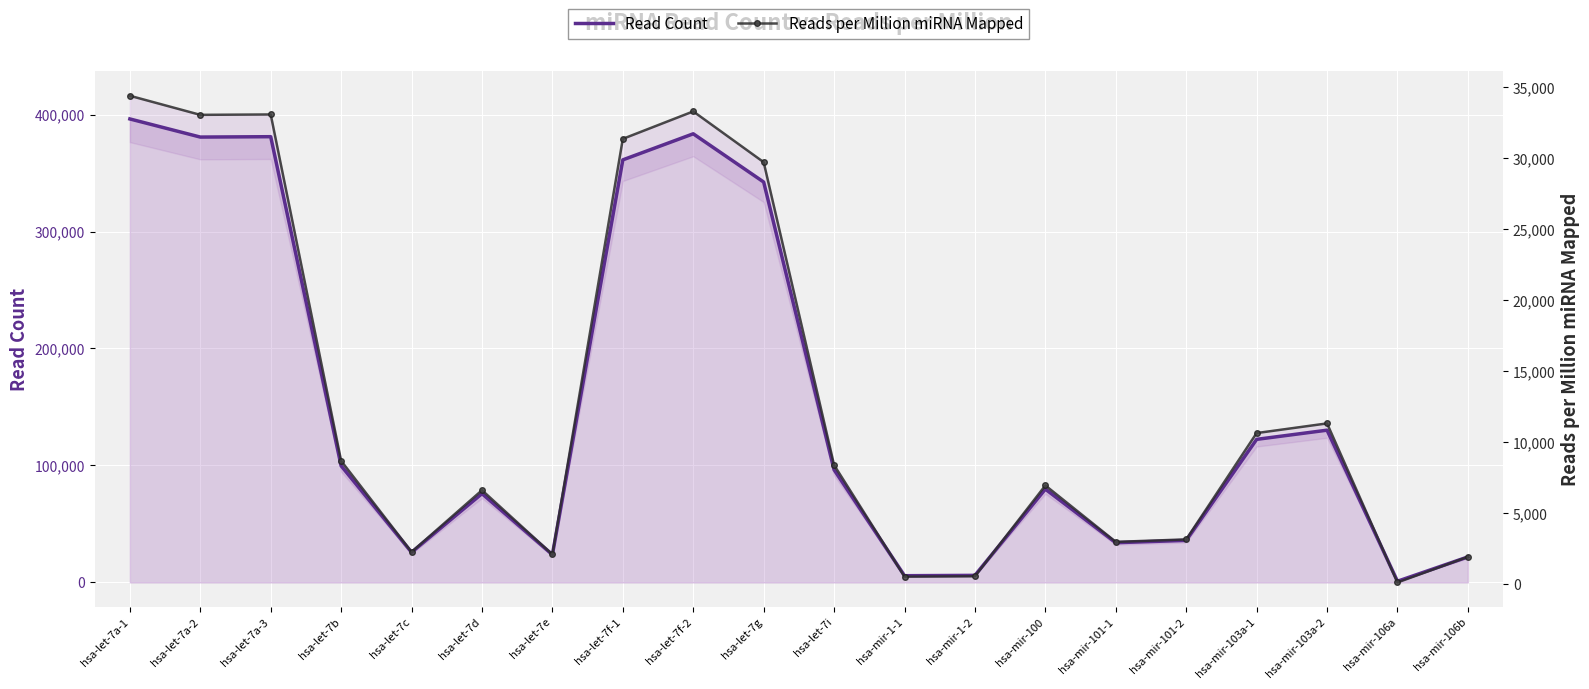

The Read Count series shows 23736.0 at hsa-let-7e. True or false?

True